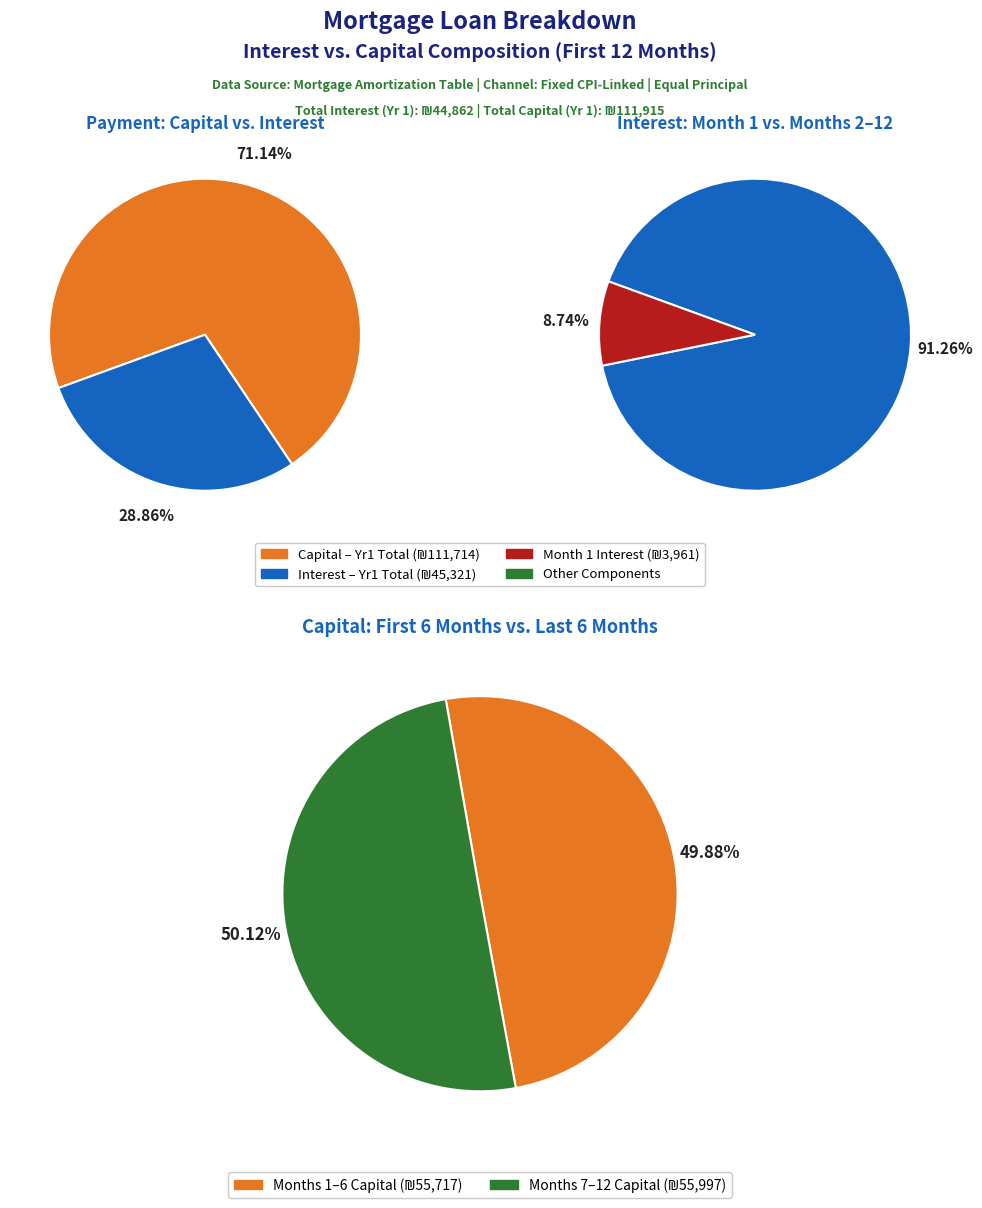

At Month 10, list the series in order from smallest to largest.

interest, capital